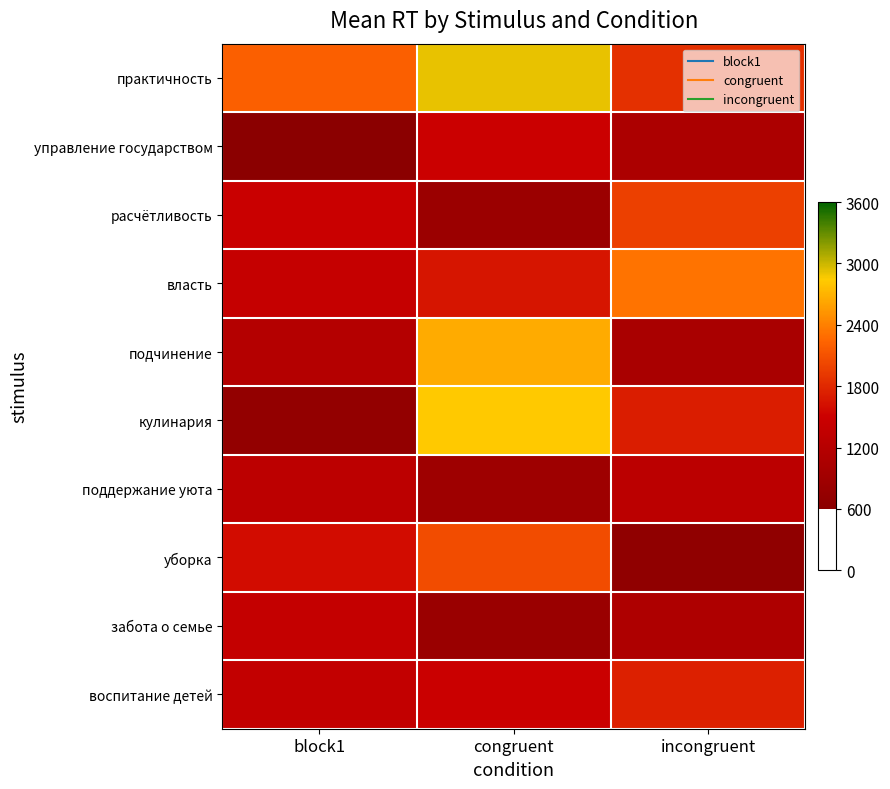

Rank the series by their maximum value, from lowest to highest.

поддержание уюта, забота о семье, управление государством, воспитание детей, расчётливость, уборка, власть, подчинение, кулинария, практичность